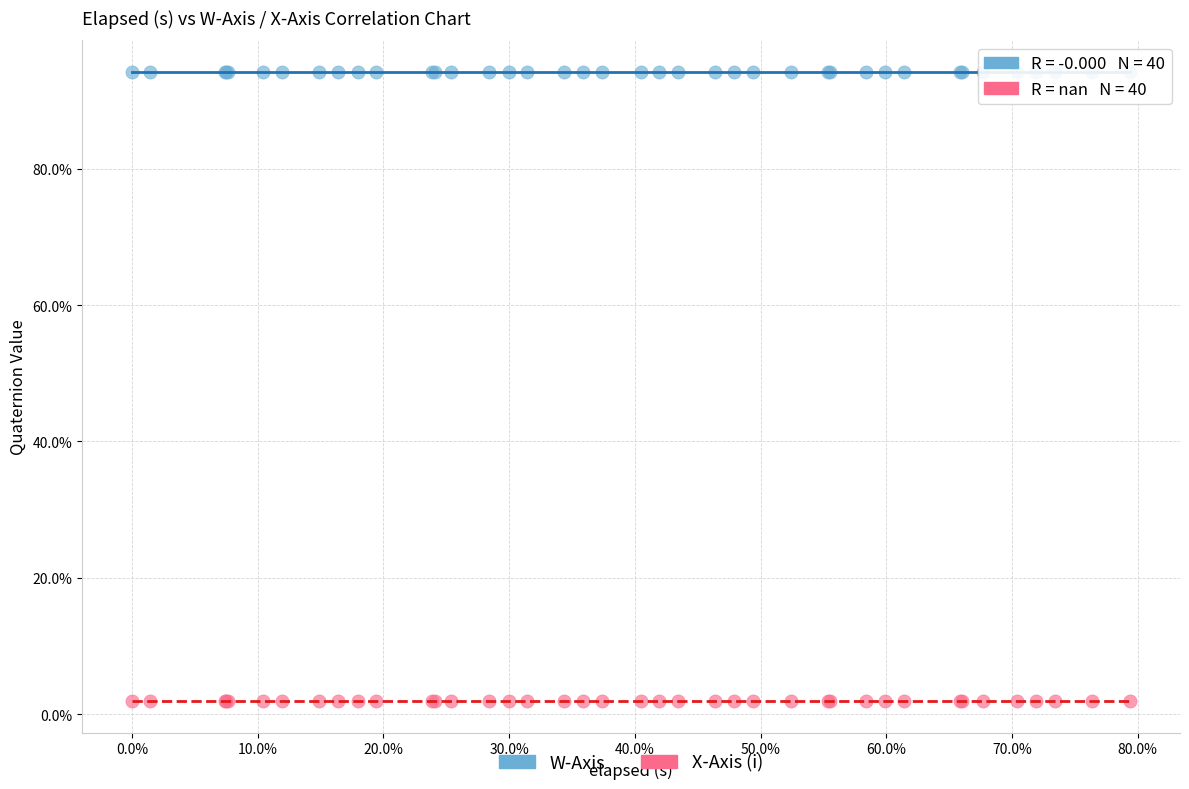

Which series contains the highest Y value?

W-Axis